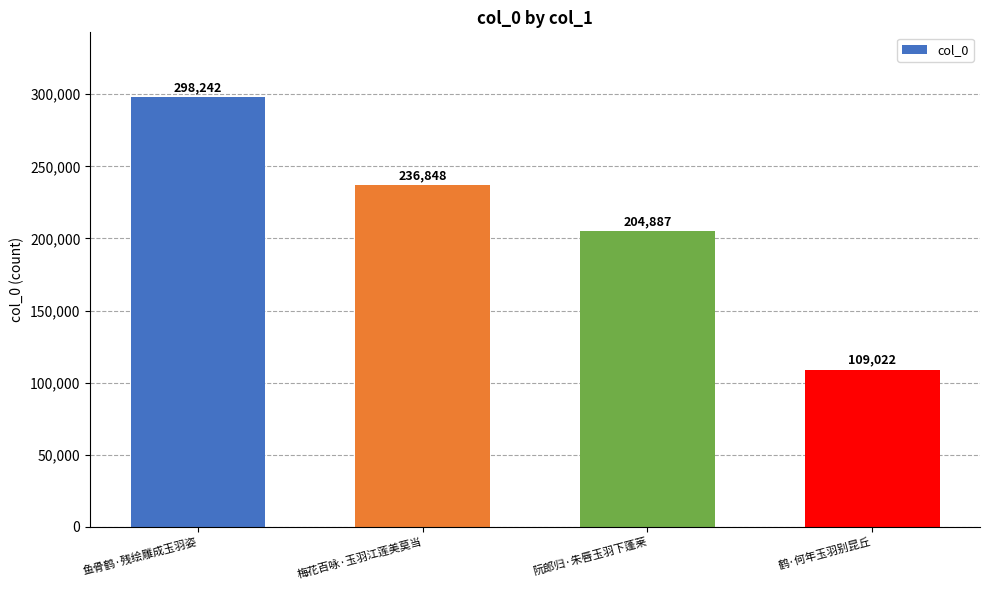

Reading left to right, what are all the values shown in this chart?

鱼骨鹤·残绘雕成玉羽姿=298242	梅花百咏·玉羽江莲美莫当=236848	阮郎归·朱唇玉羽下蓬莱=204887	鹤·何年玉羽别昆丘=109022